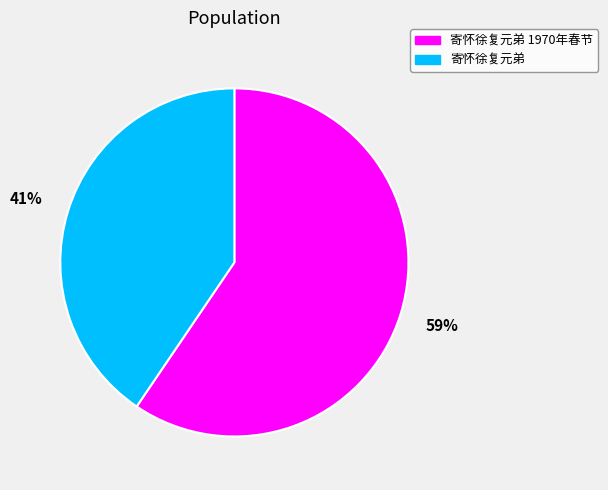

True or false: 寄怀徐复元弟 accounts for 29% of the total.

False